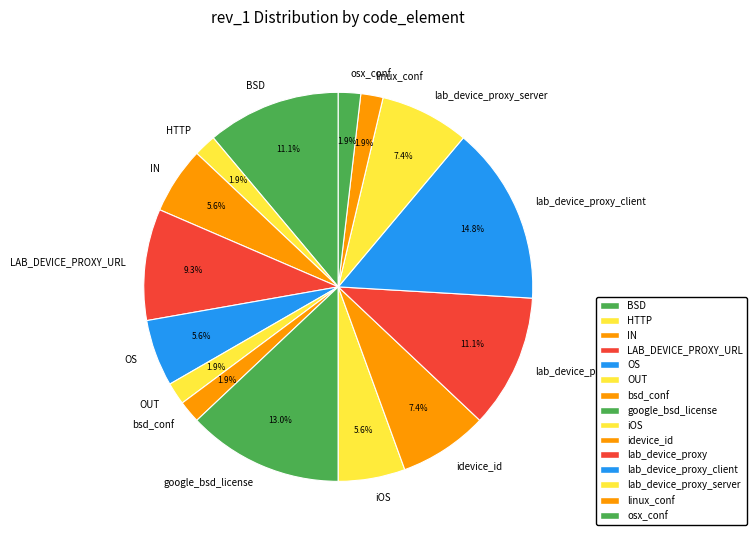

What percentage is the iOS slice, to the nearest percent?

6%